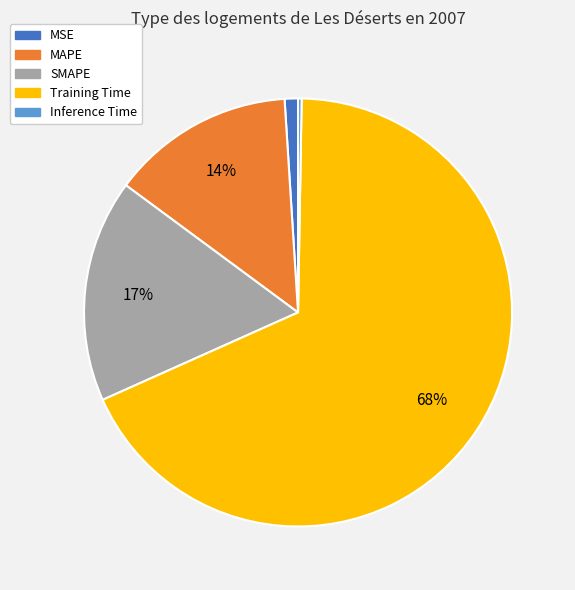

Which category has the biggest portion of the pie?

Training Time